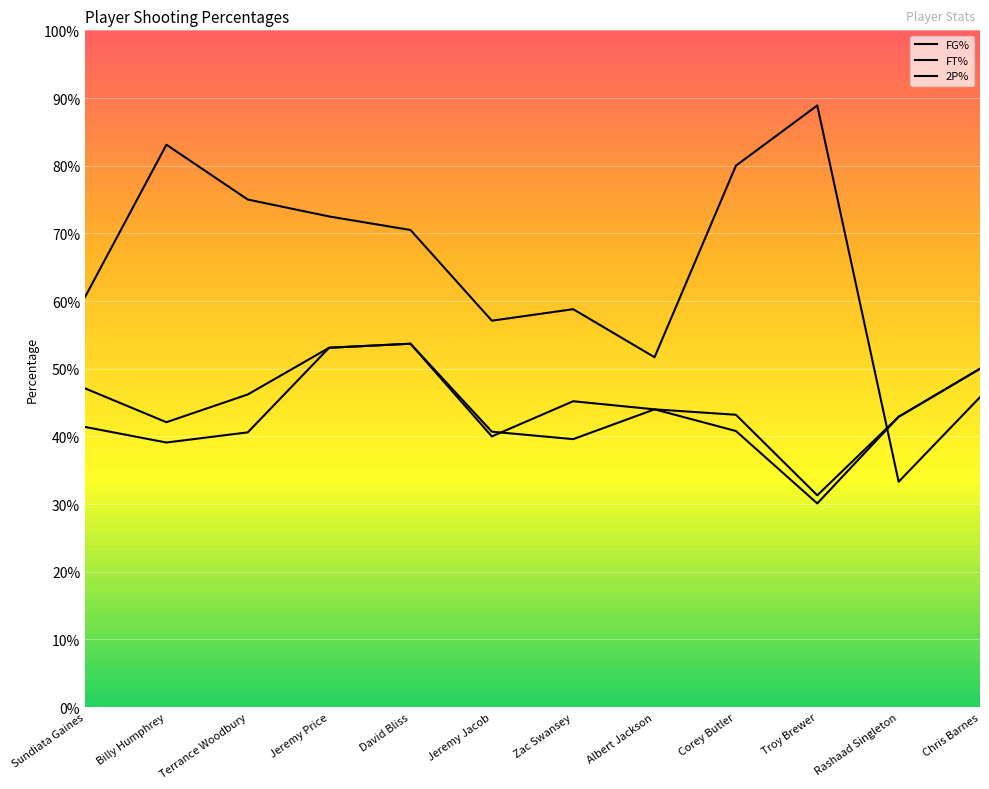

Count the 2P% values in the range 0 to 1.

12